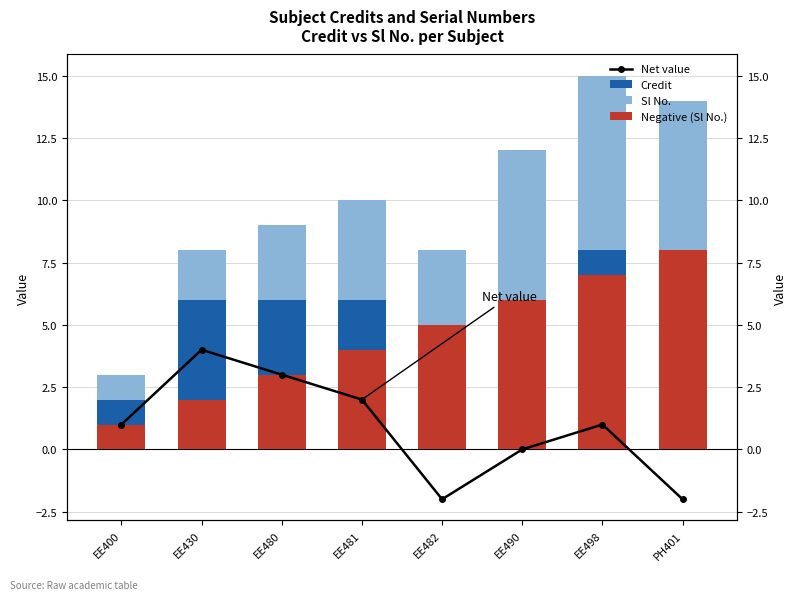

Reading left to right, what are all the values shown in this chart?

Net value: EE400=1	EE430=4	EE480=3	EE481=2	EE482=-2	EE490=0	EE498=1	PH401=-2
Credit: EE400=2	EE430=6	EE480=6	EE481=6	EE482=3	EE490=6	EE498=8	PH401=6
Sl No.: EE400=1	EE430=2	EE480=3	EE481=4	EE482=5	EE490=6	EE498=7	PH401=8
Negative (Sl No.): EE400=1	EE430=2	EE480=3	EE481=4	EE482=5	EE490=6	EE498=7	PH401=8